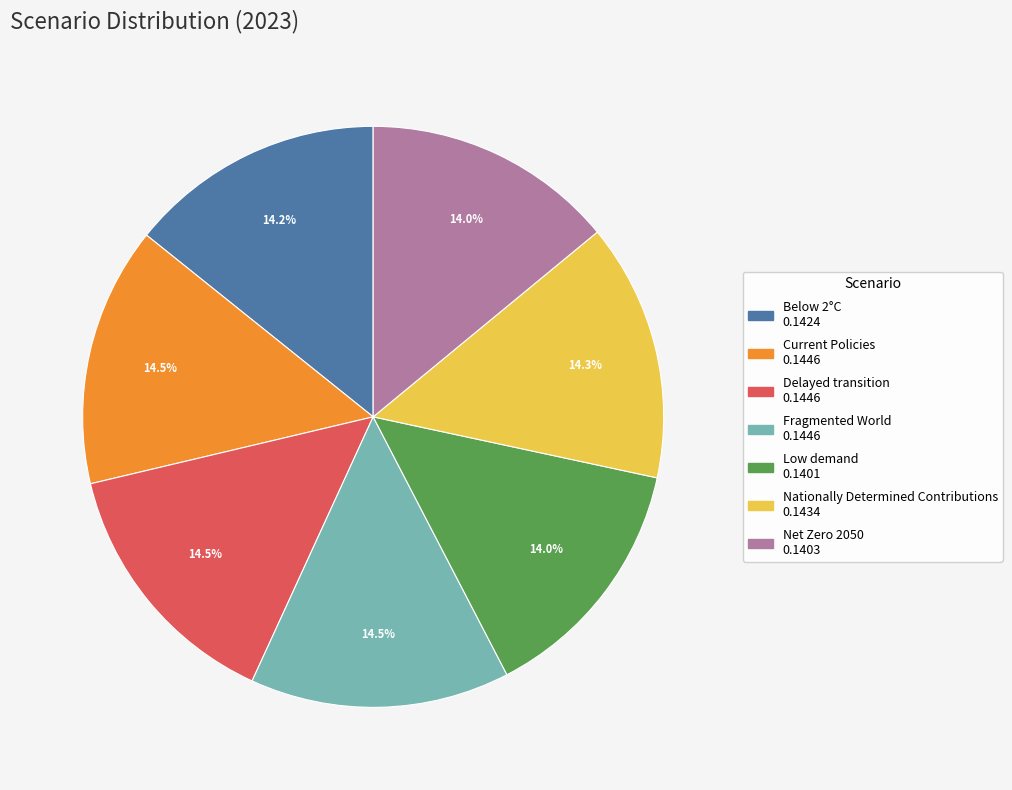

Combined, do Net Zero 2050 and Nationally Determined Contributions account for over 50%?

No